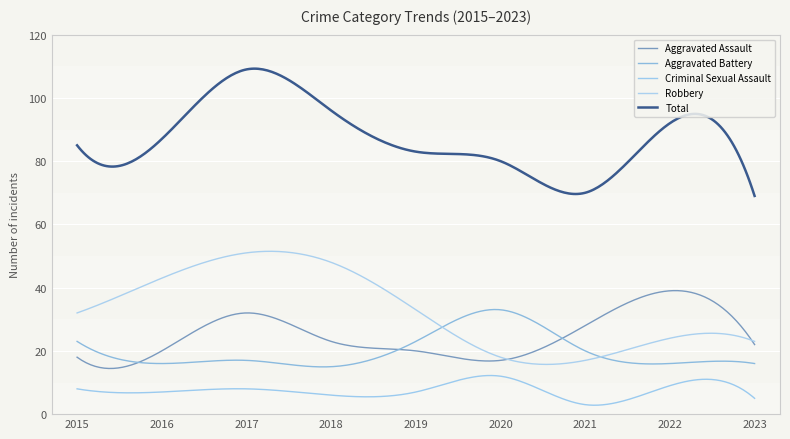

Does the chart have visible grid lines?

Yes